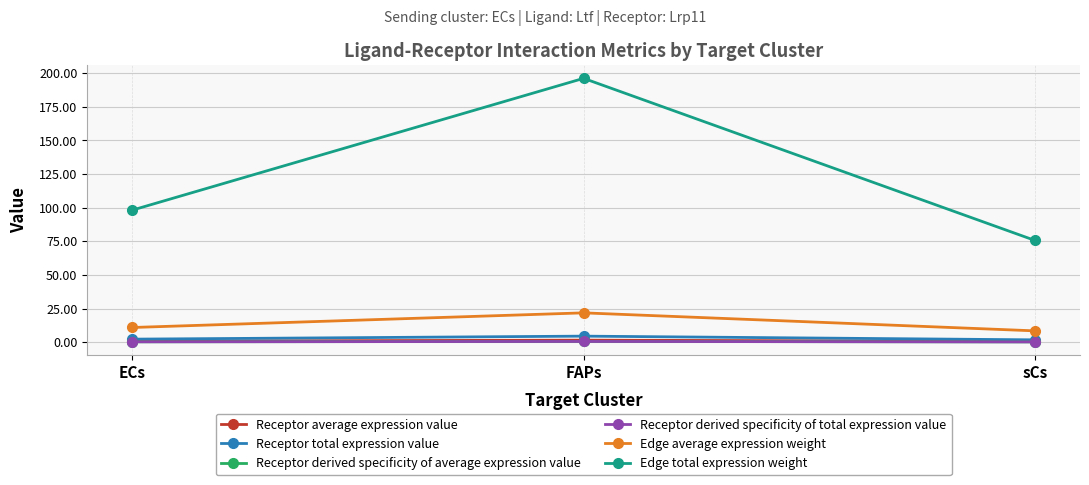

Which label corresponds to the smallest value in the chart?

sCs